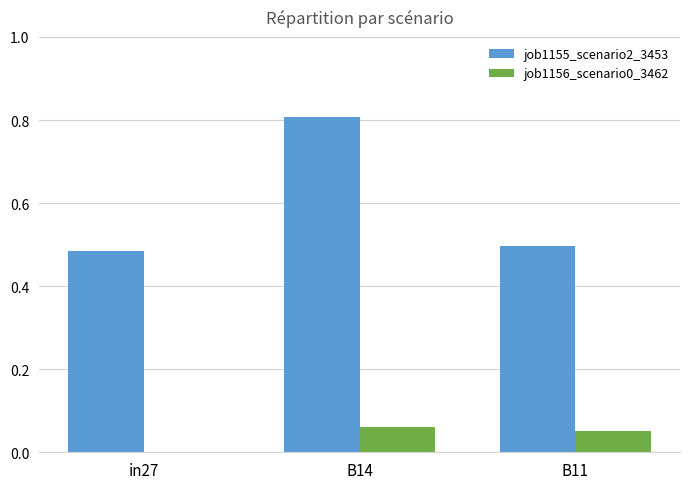

Which series changed the most between B14 and B11?

job1155_scenario2_3453